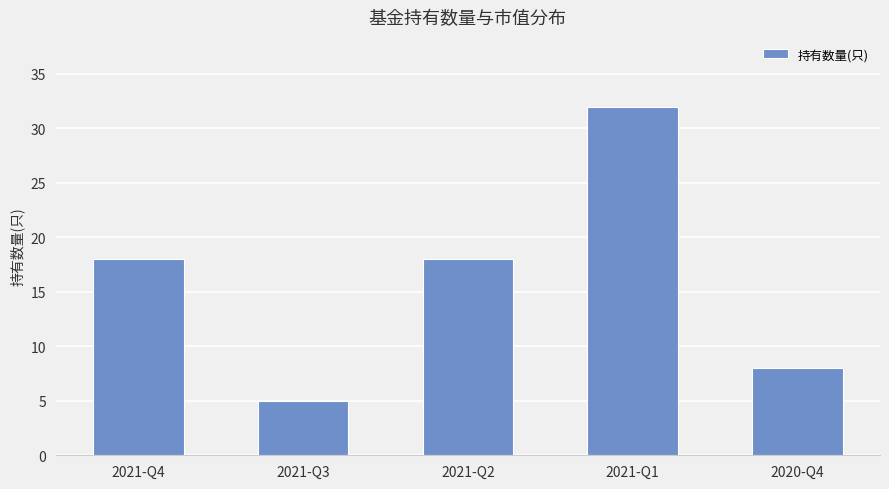

Count the number of data series in this chart.

1